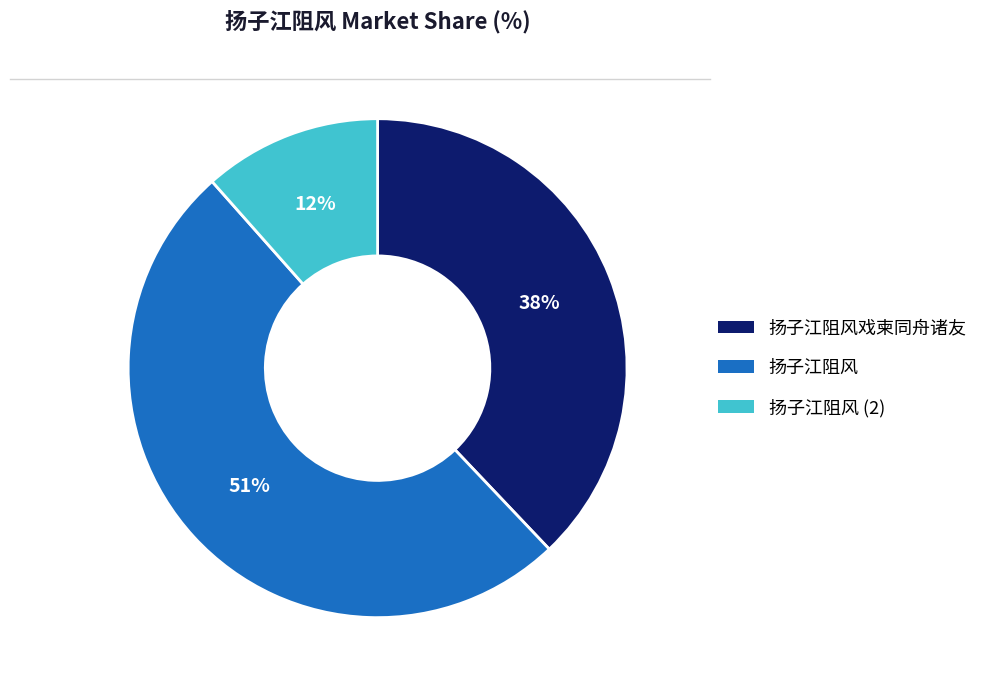

To the nearest percent, what percentage of the pie is 扬子江阻风戏柬同舟诸友?

38%